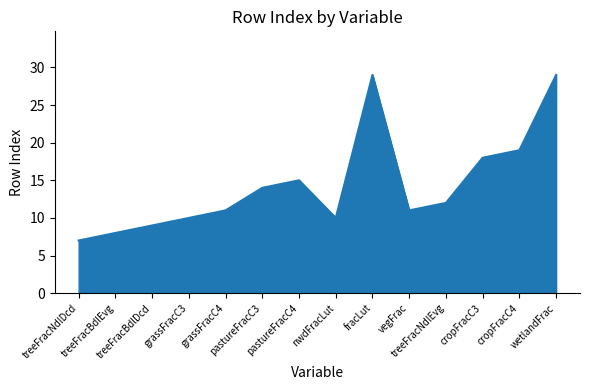

How many interior local peaks (higher than both neighbors) does the data have?

2